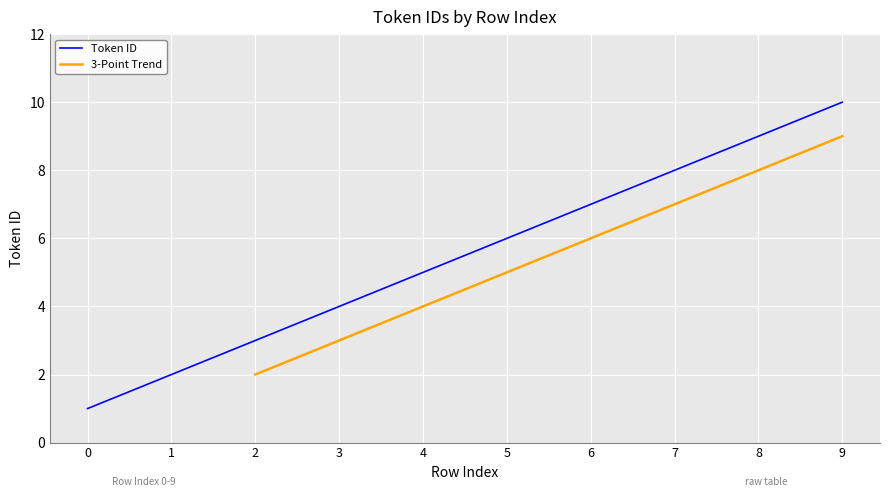

List the labels in order of value, smallest first.

0, 1, 2, 3, 4, 5, 6, 7, 8, 9